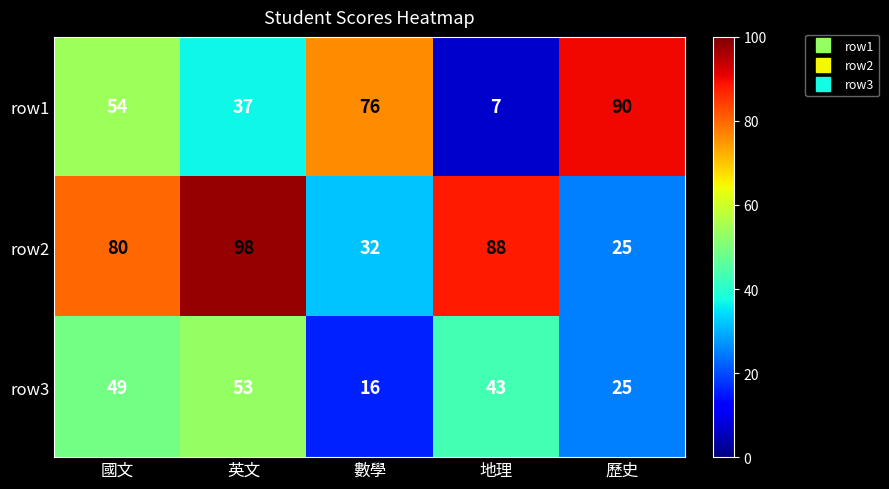

Reading left to right, transcribe all the data shown in this chart.

row1: 國文=54	英文=37	數學=76	地理=7	歷史=90
row2: 國文=80	英文=98	數學=32	地理=88	歷史=25
row3: 國文=49	英文=53	數學=16	地理=43	歷史=25